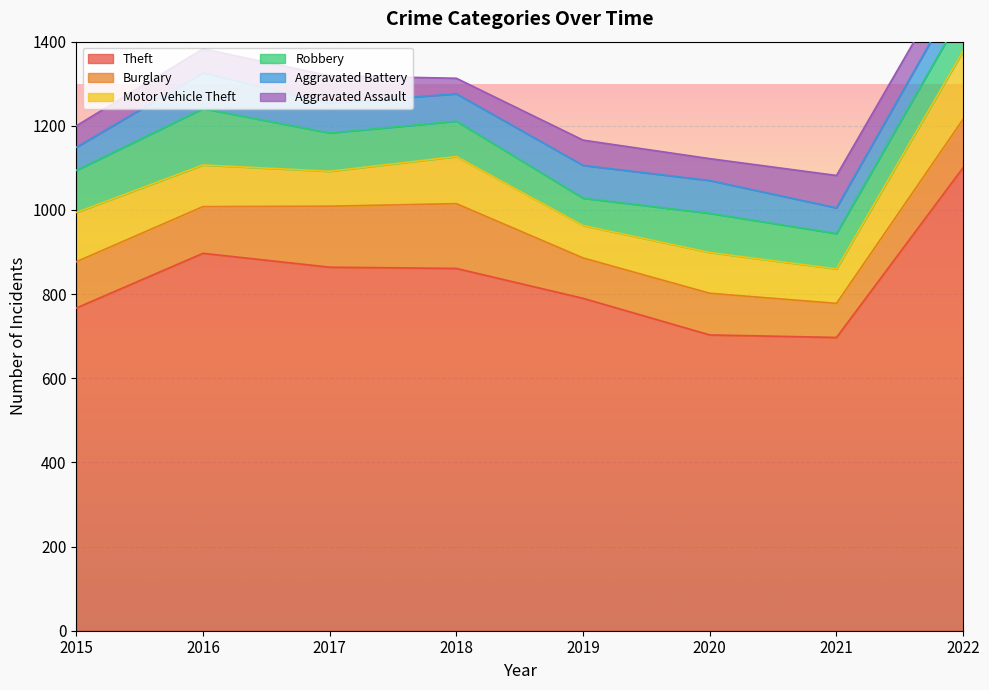

Rank the series at 2019 from lowest to highest value.

Aggravated Assault, Robbery, Motor Vehicle Theft, Aggravated Battery, Burglary, Theft